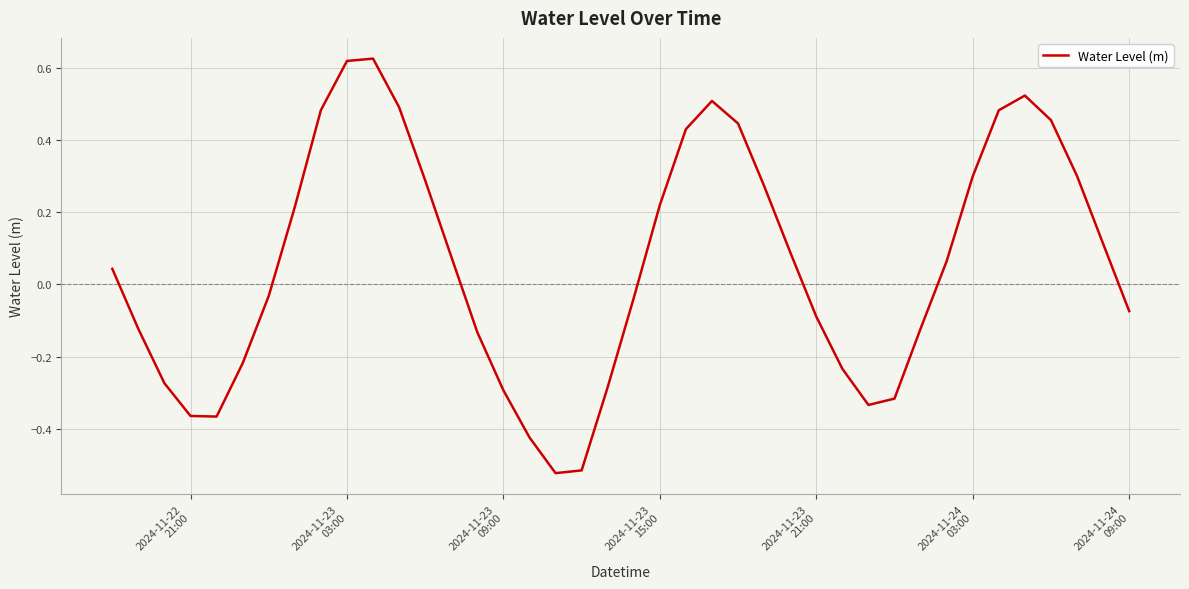

What is the difference between the maximum and minimum values?

1.1